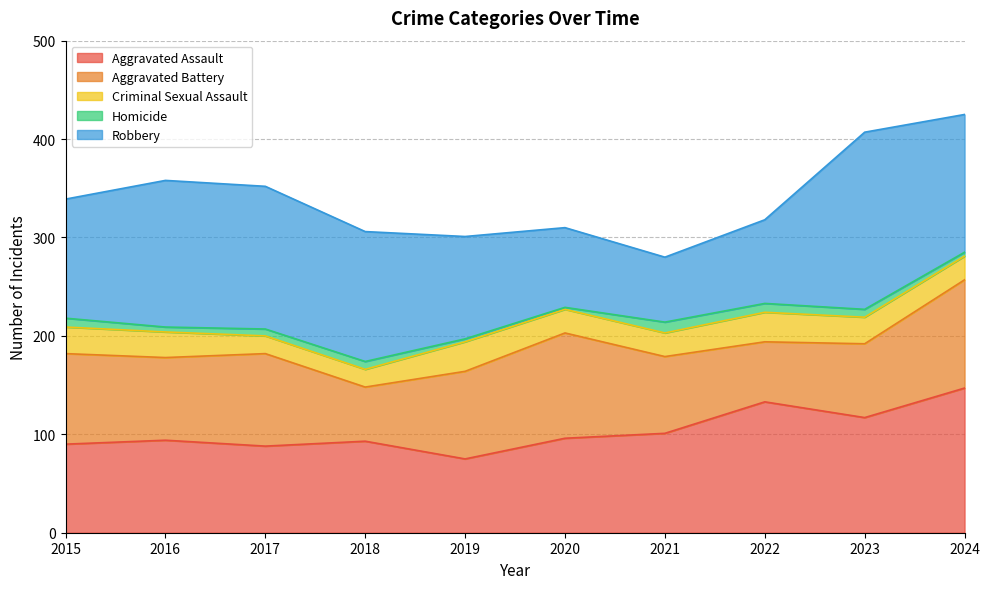

Rank the series at 2024 from lowest to highest value.

Homicide, Criminal Sexual Assault, Aggravated Battery, Robbery, Aggravated Assault